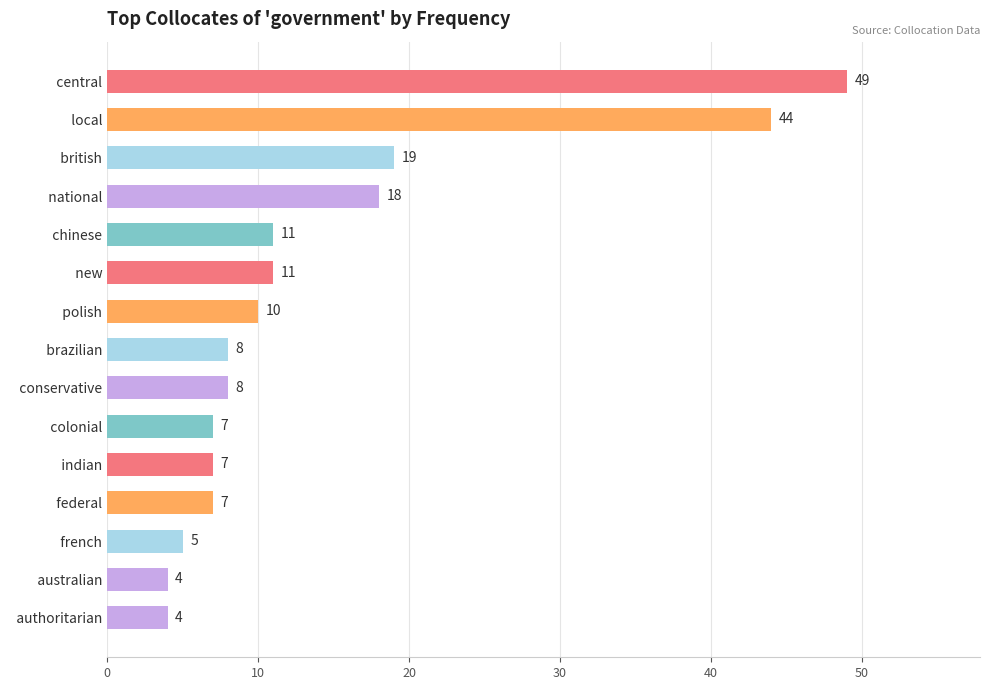

The chart shows a value of 4 at   new. True or false?

False